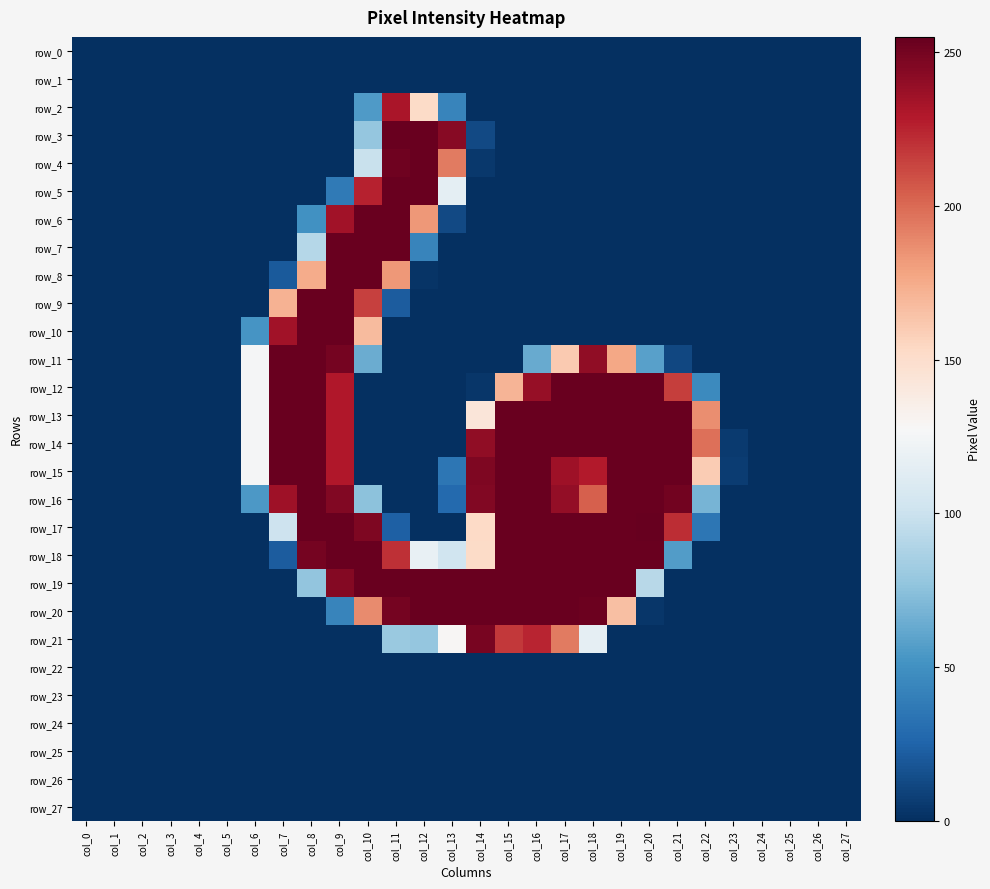

Reading left to right, what are all the values shown in this chart?

row_0: 0	0	0	0	0	0	0	0	0	0	0	0	0	0	0	0	0	0	0	0	0	0	0	0	0	0	0	0
row_1: 0	0	0	0	0	0	0	0	0	0	0	0	0	0	0	0	0	0	0	0	0	0	0	0	0	0	0	0
row_2: 0	0	0	0	0	0	0	0	0	0	55	232	152	43	0	0	0	0	0	0	0	0	0	0	0	0	0	0
row_3: 0	0	0	0	0	0	0	0	0	0	78	254	254	244	12	0	0	0	0	0	0	0	0	0	0	0	0	0
row_4: 0	0	0	0	0	0	0	0	0	0	99	252	254	194	4	0	0	0	0	0	0	0	0	0	0	0	0	0
row_5: 0	0	0	0	0	0	0	0	0	37	226	254	254	115	0	0	0	0	0	0	0	0	0	0	0	0	0	0
row_6: 0	0	0	0	0	0	0	0	50	235	254	254	183	12	0	0	0	0	0	0	0	0	0	0	0	0	0	0
row_7: 0	0	0	0	0	0	0	0	91	254	254	254	43	0	0	0	0	0	0	0	0	0	0	0	0	0	0	0
row_8: 0	0	0	0	0	0	0	20	175	254	254	183	2	0	0	0	0	0	0	0	0	0	0	0	0	0	0	0
row_9: 0	0	0	0	0	0	0	172	254	254	215	21	0	0	0	0	0	0	0	0	0	0	0	0	0	0	0	0
row_10: 0	0	0	0	0	0	52	235	254	254	168	0	0	0	0	0	0	0	0	0	0	0	0	0	0	0	0	0
row_11: 0	0	0	0	0	0	126	254	254	250	64	0	0	0	0	0	63	161	241	177	58	11	0	0	0	0	0	0
row_12: 0	0	0	0	0	0	126	254	254	230	0	0	0	0	3	171	239	254	254	254	254	216	46	0	0	0	0	0
row_13: 0	0	0	0	0	0	126	254	254	230	0	0	0	0	143	254	254	254	254	254	254	254	187	0	0	0	0	0
row_14: 0	0	0	0	0	0	126	254	254	230	0	0	0	0	241	254	254	254	254	254	254	254	198	5	0	0	0	0
row_15: 0	0	0	0	0	0	126	254	254	230	0	0	0	35	247	254	254	236	229	254	254	254	160	6	0	0	0	0
row_16: 0	0	0	0	0	0	54	236	254	246	75	0	0	28	246	254	254	240	204	254	254	251	68	0	0	0	0	0
row_17: 0	0	0	0	0	0	0	101	254	254	247	23	0	0	153	254	254	254	254	254	255	222	35	0	0	0	0	0
row_18: 0	0	0	0	0	0	0	21	250	254	254	221	118	102	152	254	254	254	254	254	254	56	0	0	0	0	0	0
row_19: 0	0	0	0	0	0	0	0	77	245	254	254	254	254	254	254	254	254	254	254	92	0	0	0	0	0	0	0
row_20: 0	0	0	0	0	0	0	0	0	43	188	250	254	254	254	254	254	254	253	166	3	0	0	0	0	0	0	0
row_21: 0	0	0	0	0	0	0	0	0	0	0	80	78	129	249	218	225	194	116	0	0	0	0	0	0	0	0	0
row_22: 0	0	0	0	0	0	0	0	0	0	0	0	0	0	0	0	0	0	0	0	0	0	0	0	0	0	0	0
row_23: 0	0	0	0	0	0	0	0	0	0	0	0	0	0	0	0	0	0	0	0	0	0	0	0	0	0	0	0
row_24: 0	0	0	0	0	0	0	0	0	0	0	0	0	0	0	0	0	0	0	0	0	0	0	0	0	0	0	0
row_25: 0	0	0	0	0	0	0	0	0	0	0	0	0	0	0	0	0	0	0	0	0	0	0	0	0	0	0	0
row_26: 0	0	0	0	0	0	0	0	0	0	0	0	0	0	0	0	0	0	0	0	0	0	0	0	0	0	0	0
row_27: 0	0	0	0	0	0	0	0	0	0	0	0	0	0	0	0	0	0	0	0	0	0	0	0	0	0	0	0